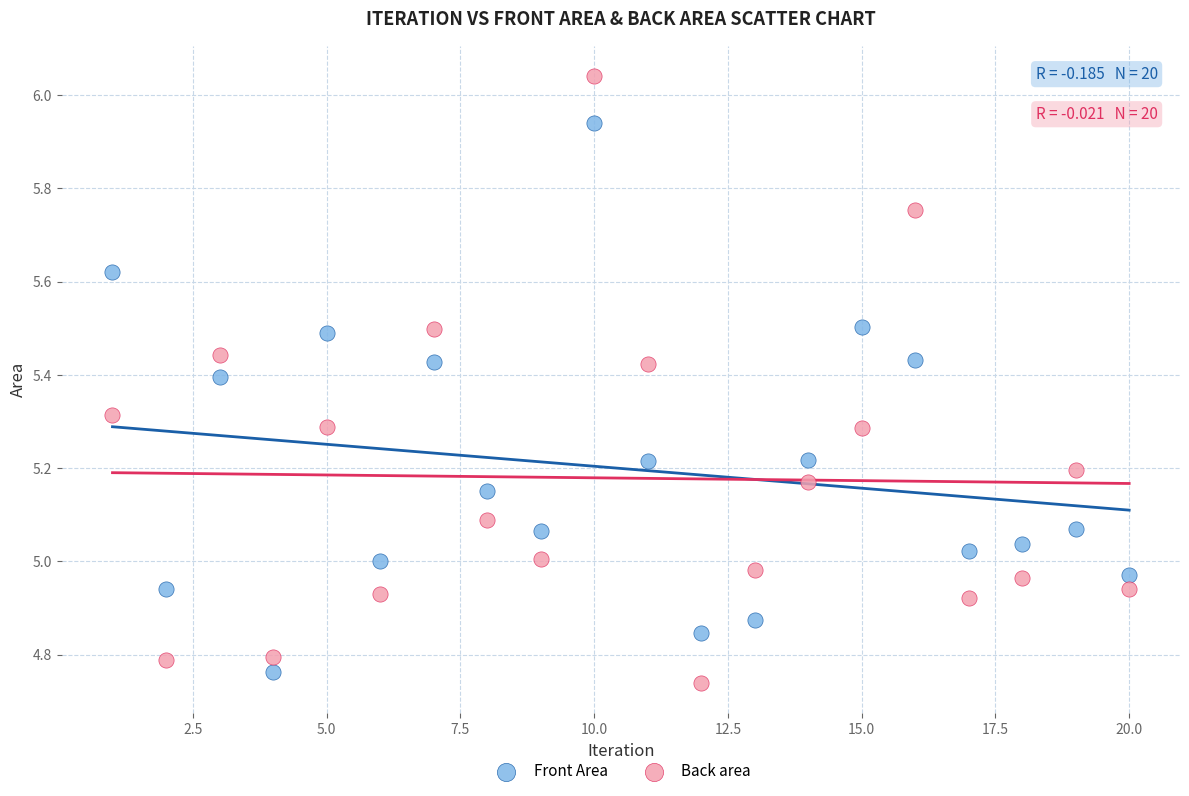

Across all data points, what is the range of Y values (max minus min)?

1.3